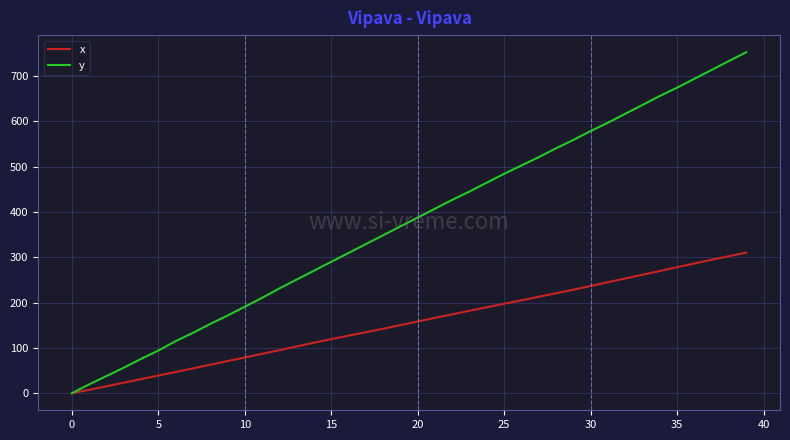

Does the chart display data point markers on the line(s)?

No